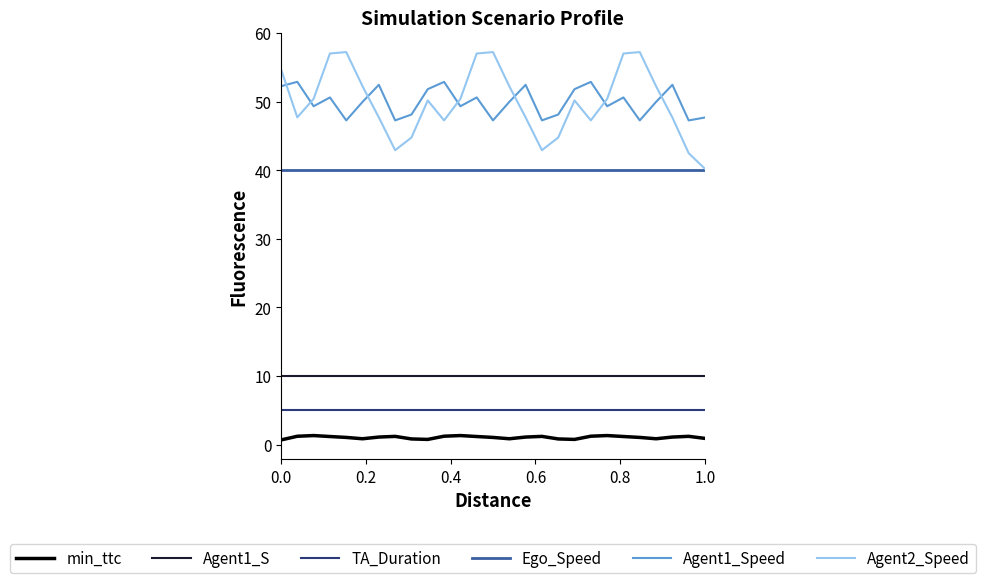

What is the average value of the Ego_Speed series?

40.0